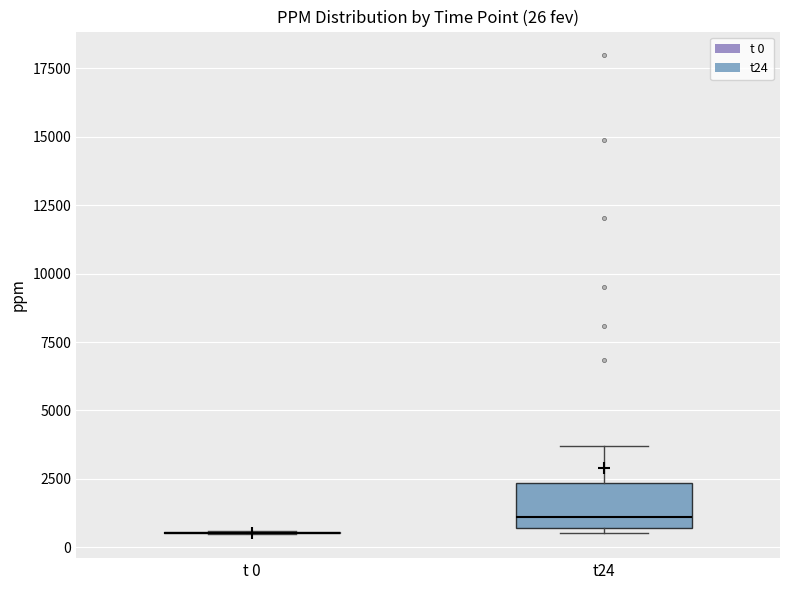

Which box is the tallest, from its lower edge to its upper edge?

t24